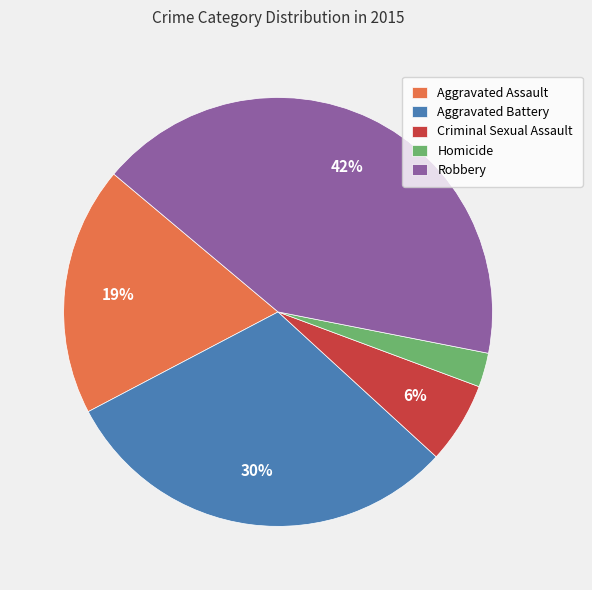

Between Criminal Sexual Assault and Homicide, which is larger?

Criminal Sexual Assault